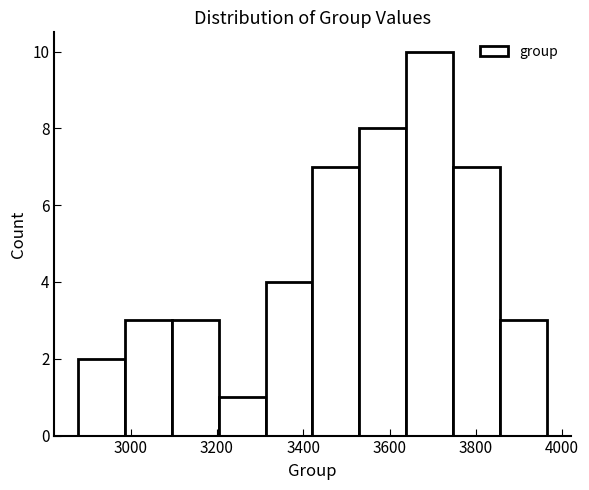

Reading left to right, list every bar in this chart as the range it spans on the x-axis followed by its height. Neither the bar edges nor the heights are printed on the chart, so give them approximately, as read against the axes.

2880 to 2980: 2
2980 to 3100: 3
3100 to 3200: 3
3200 to 3320: 1
3320 to 3420: 4
3420 to 3540: 7
3540 to 3640: 8
3640 to 3740: 10
3740 to 3860: 7
3860 to 3960: 3